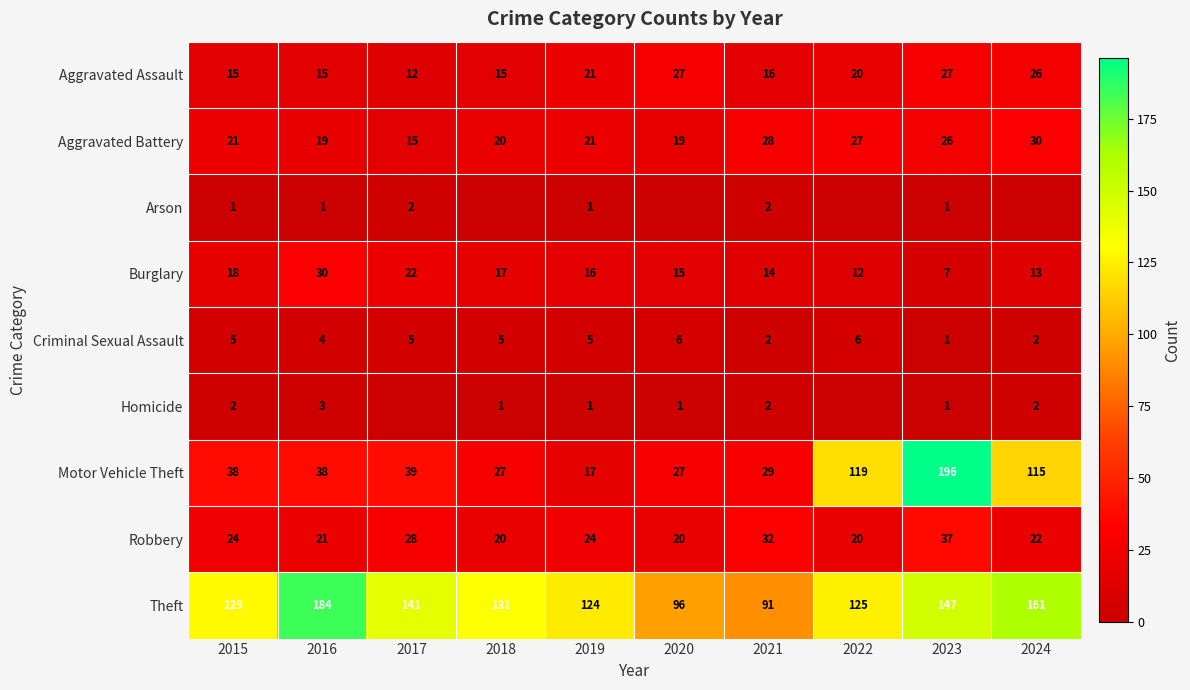

Which series changed the most between 2015 and 2023?

Motor Vehicle Theft